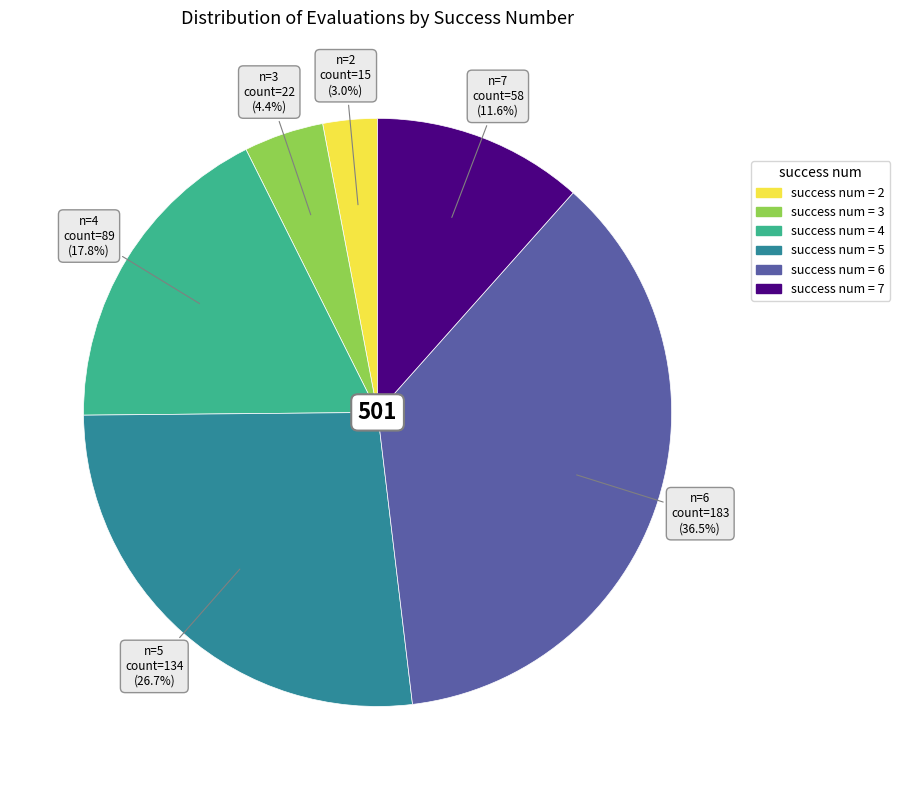

Does any single category account for the majority?

No